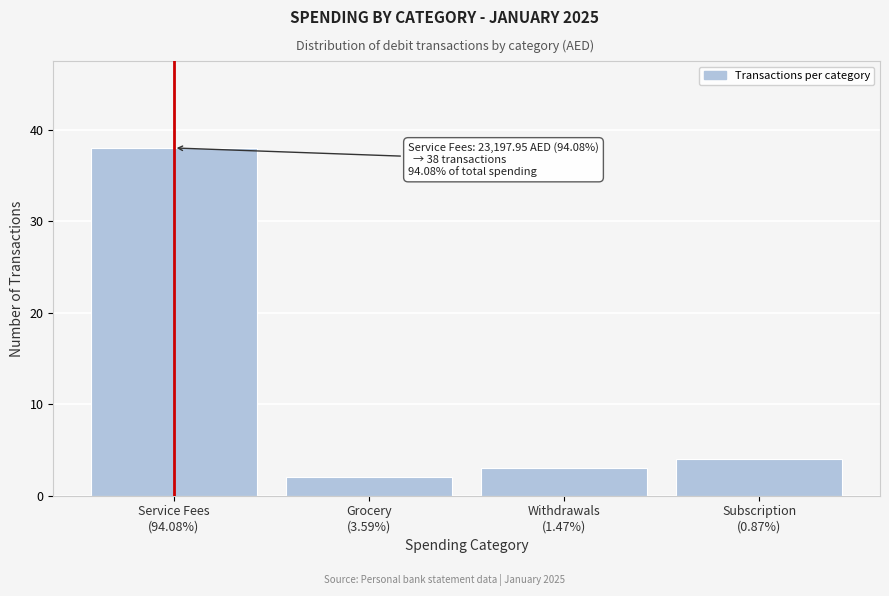

Reading left to right, transcribe all the data shown in this chart.

38	2	3	4